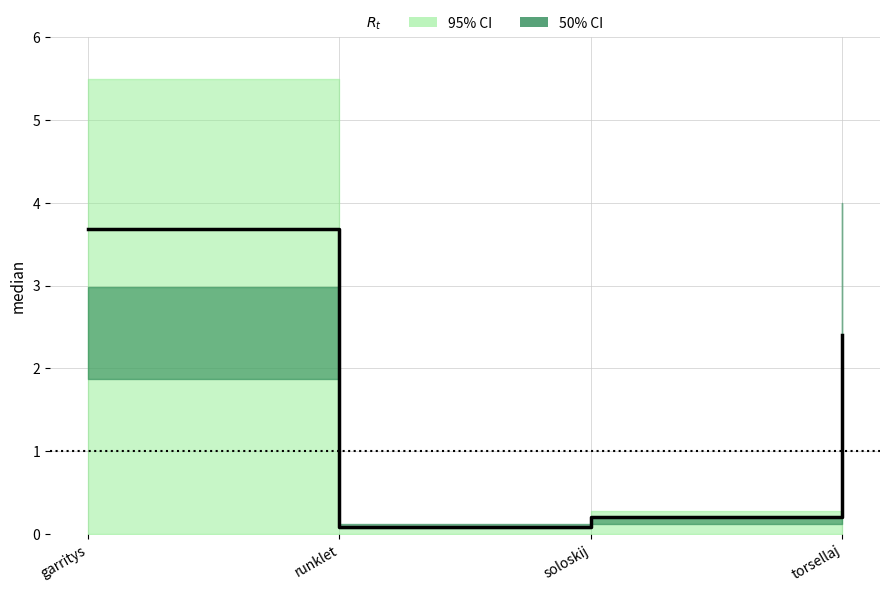

Rank the categories by value from lowest to highest.

runklet, soloskij, torsellaj, garritys